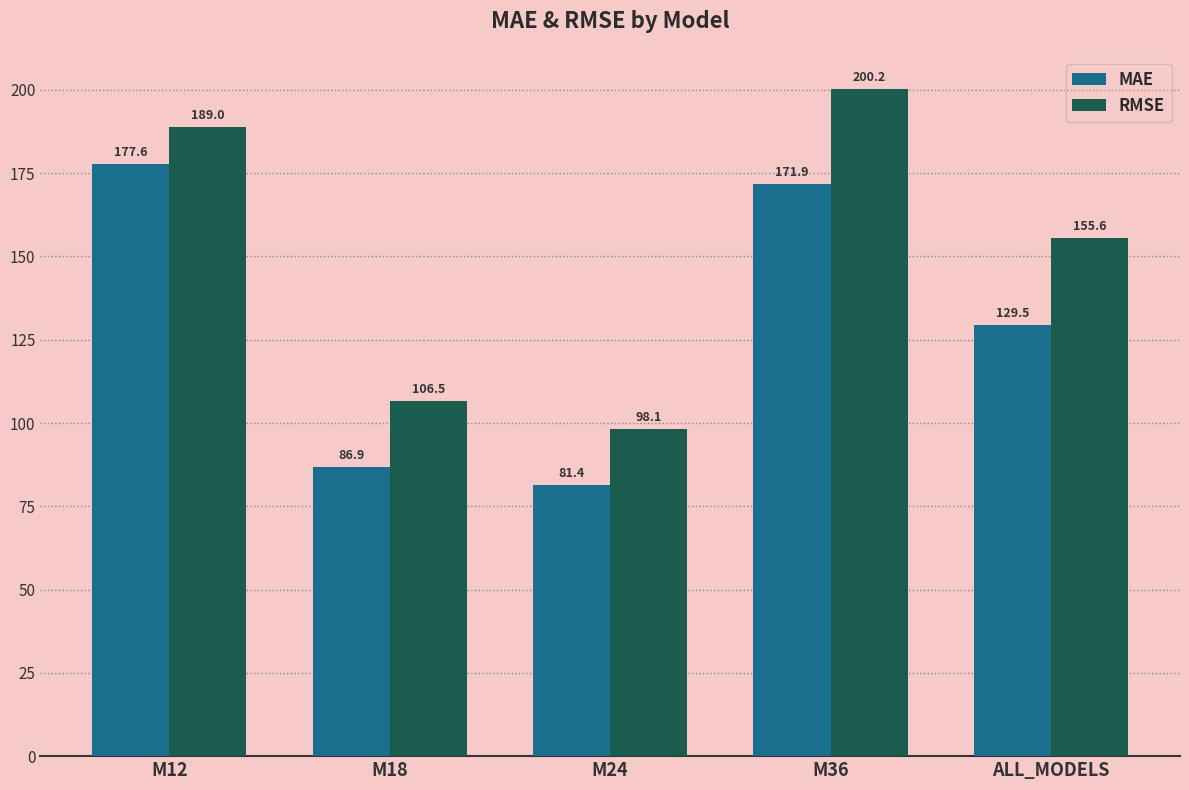

How many bars are there in total?

10